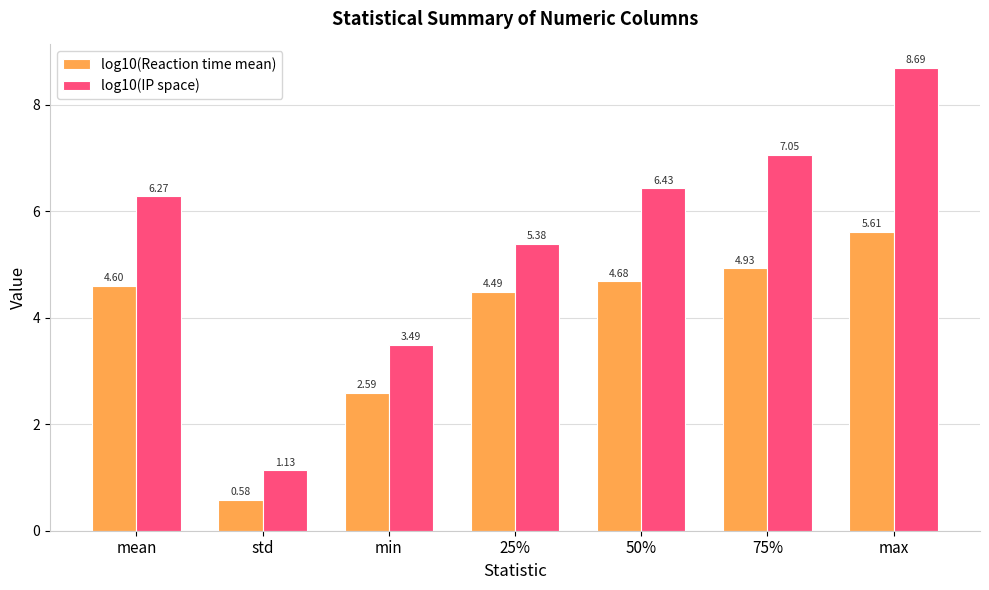

Between std and 25%, which series saw the biggest shift?

log10(IP space)